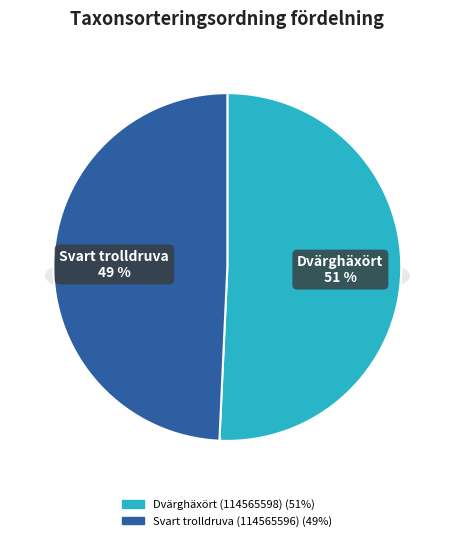

How many slices are in this pie chart?

2